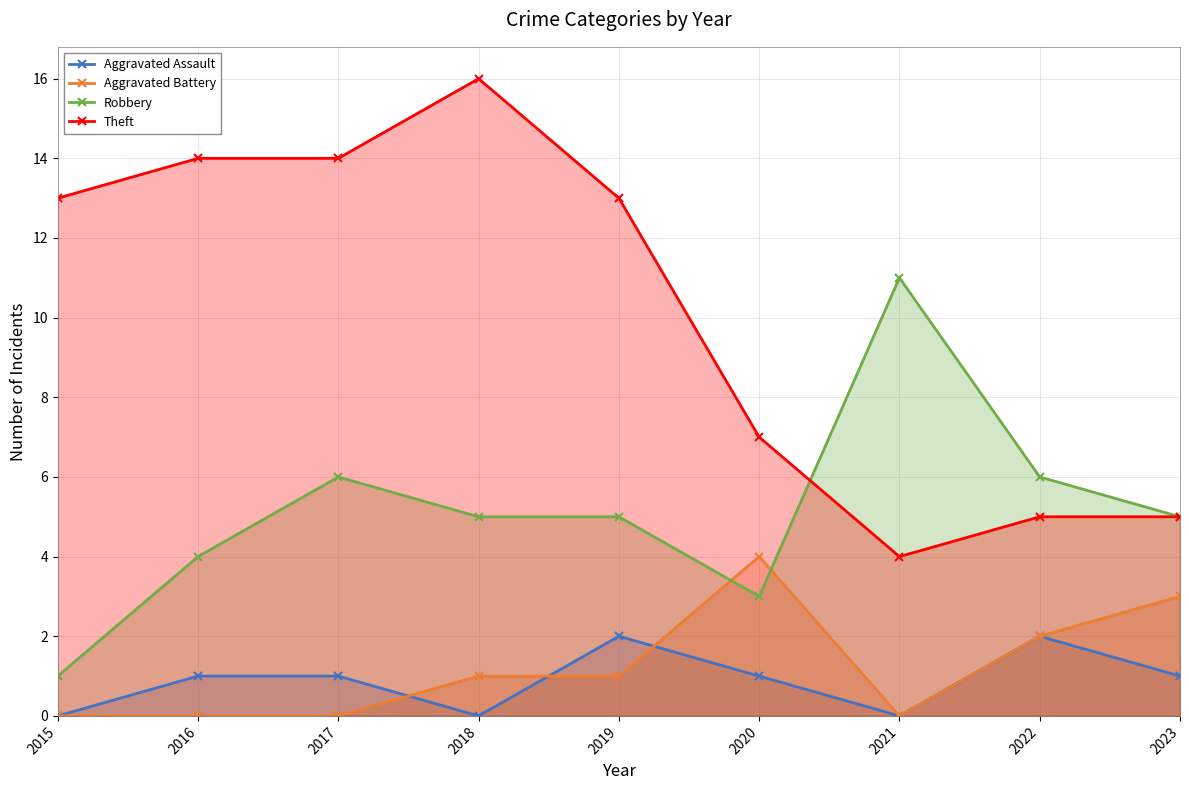

List the series in order of their peak value, highest first.

Theft, Robbery, Aggravated Battery, Aggravated Assault